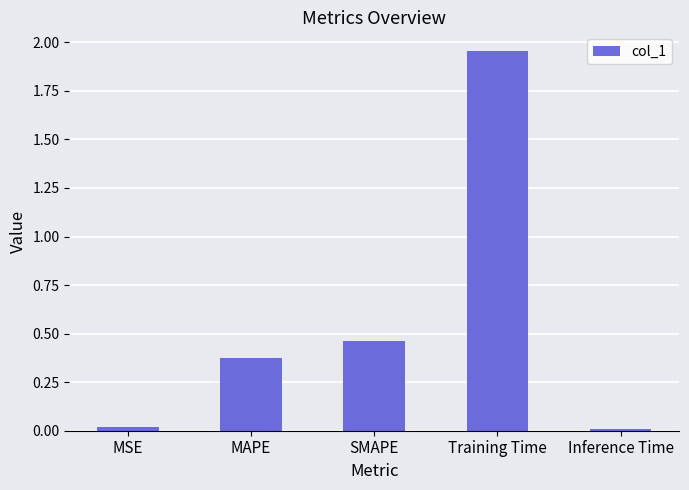

What is the label of the 2nd bar from the right?

Training Time